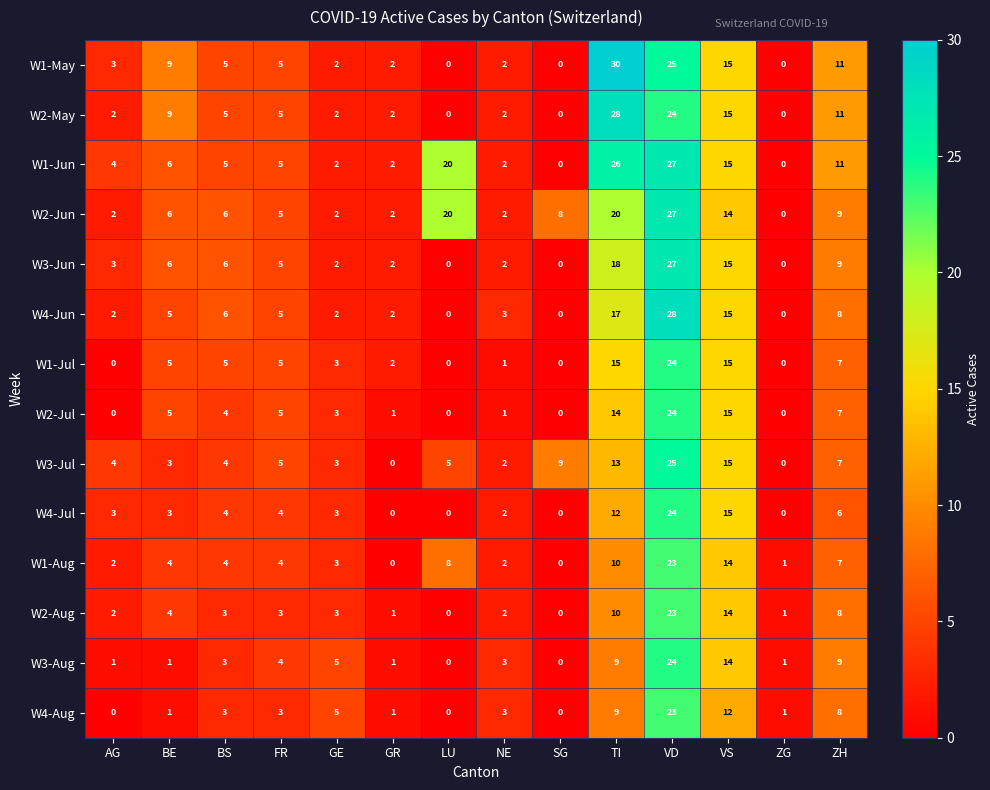

True or false: W2-Aug has a value of 30 at VD.

False